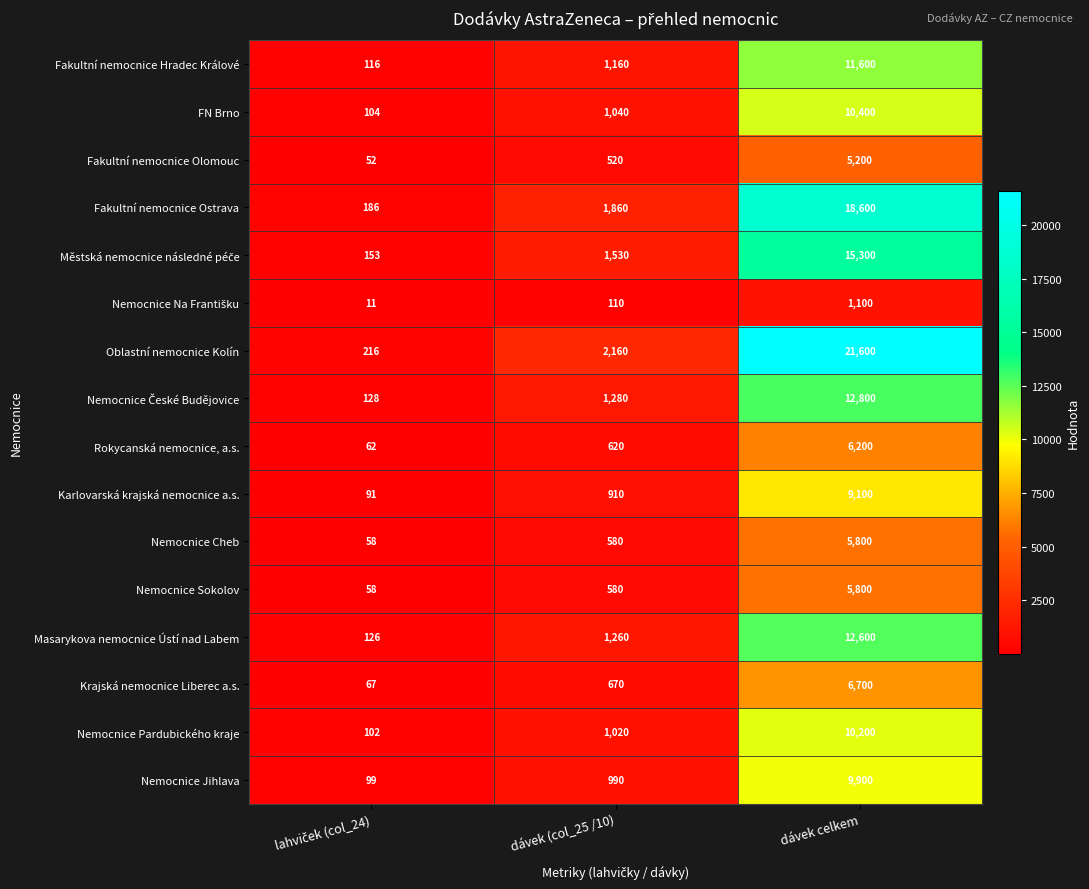

How many values in the Nemocnice Jihlava series are below 990?

1